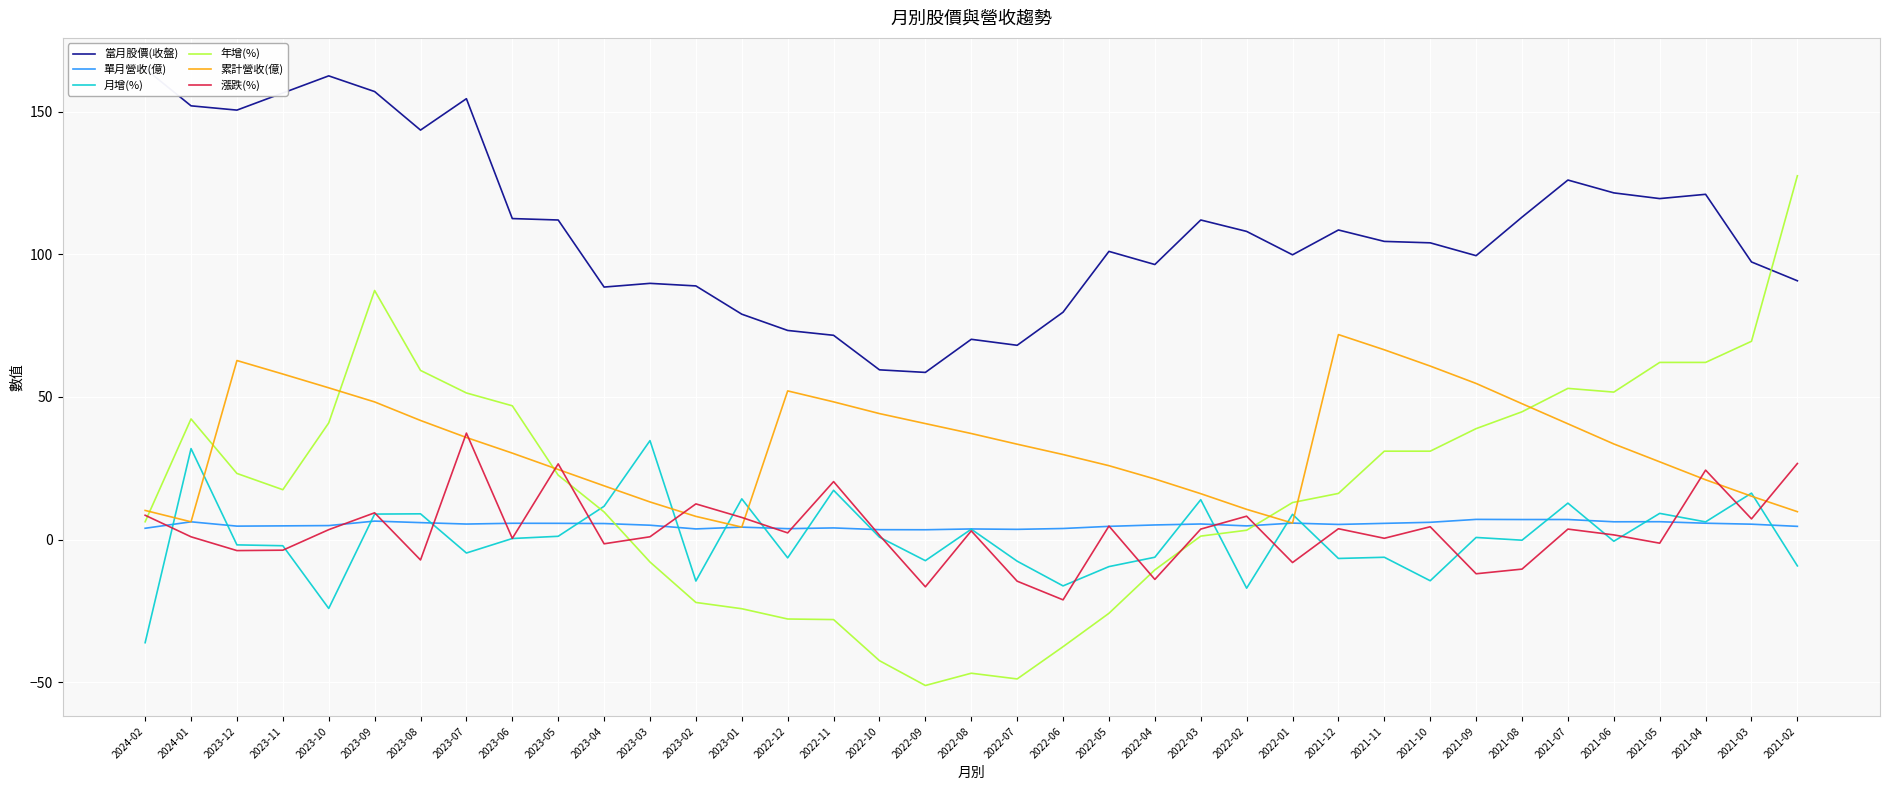

In 當月股價(收盤), how many points are higher than both neighbors (excluding endpoints)?

9